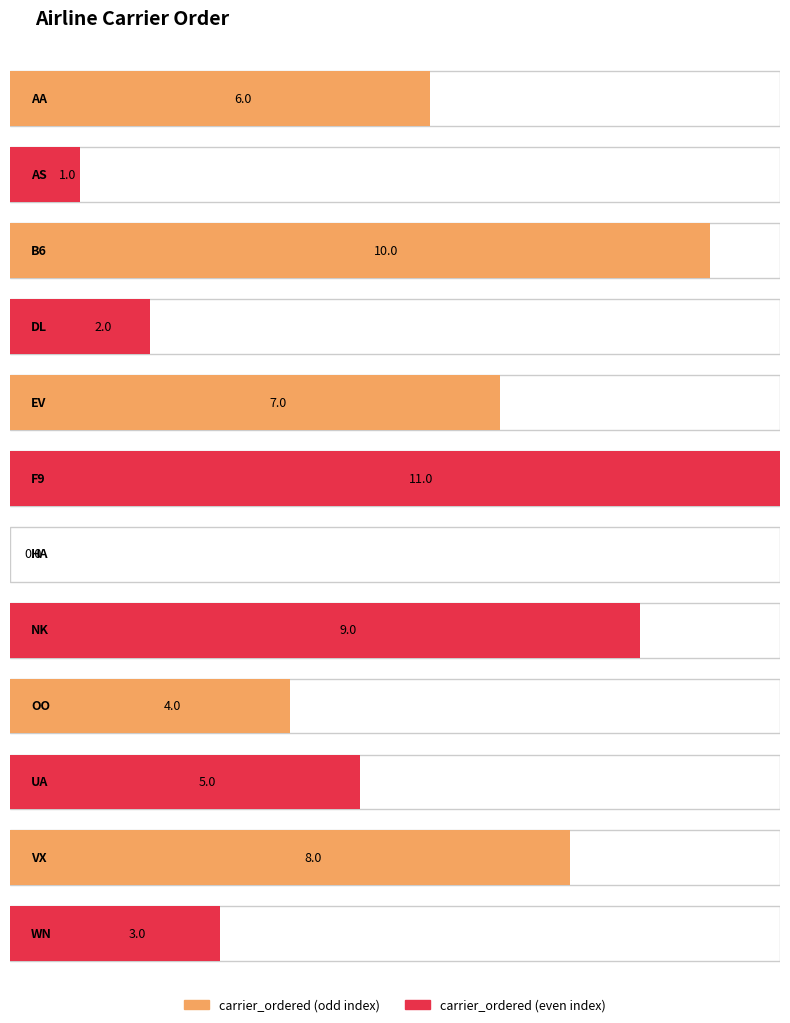

How many values are above zero?

11